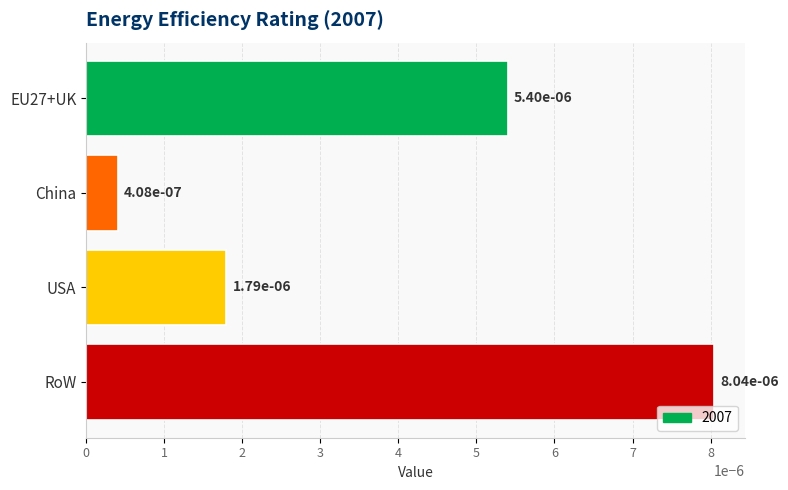

What position from the bottom is EU27+UK?

4